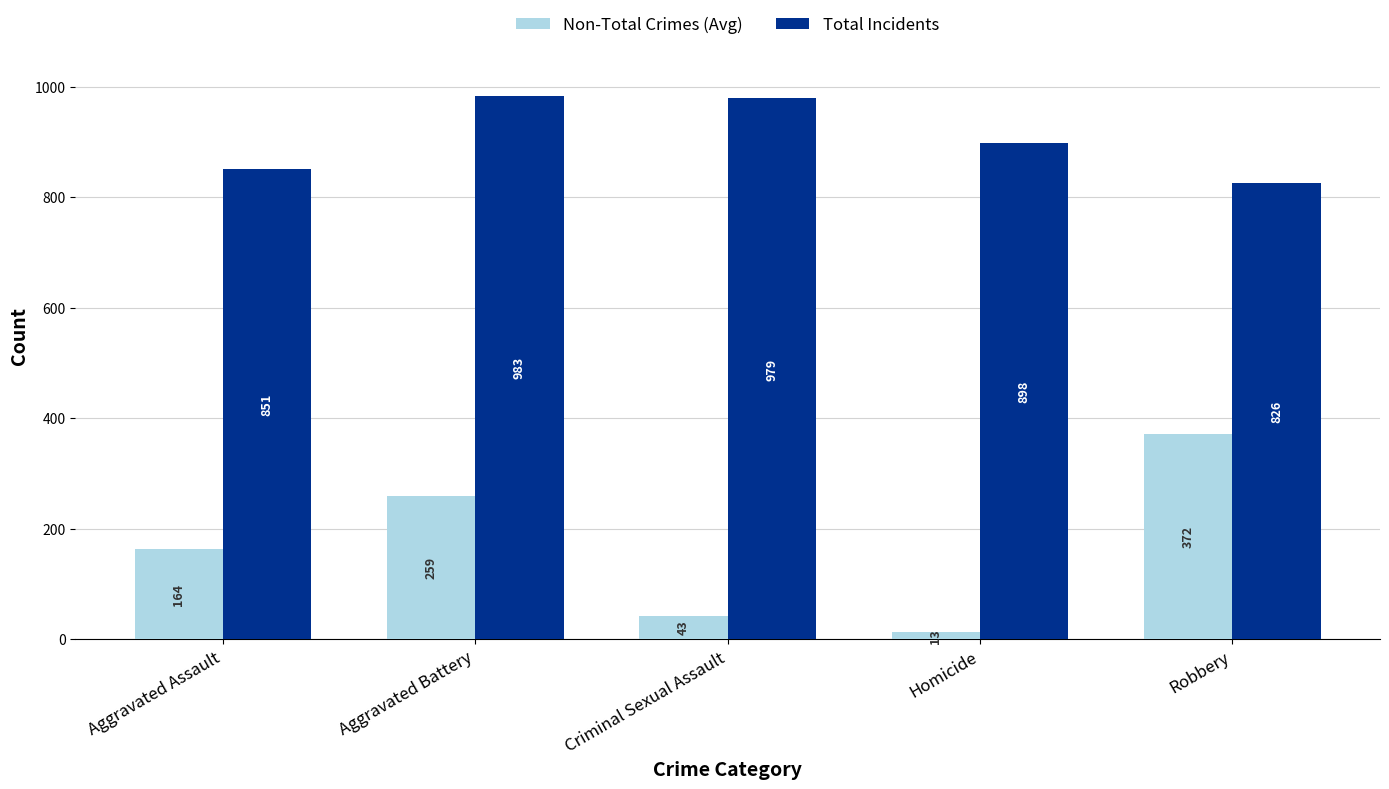

What are all the series names shown in the legend?

Non-Total Crimes (Avg), Total Incidents